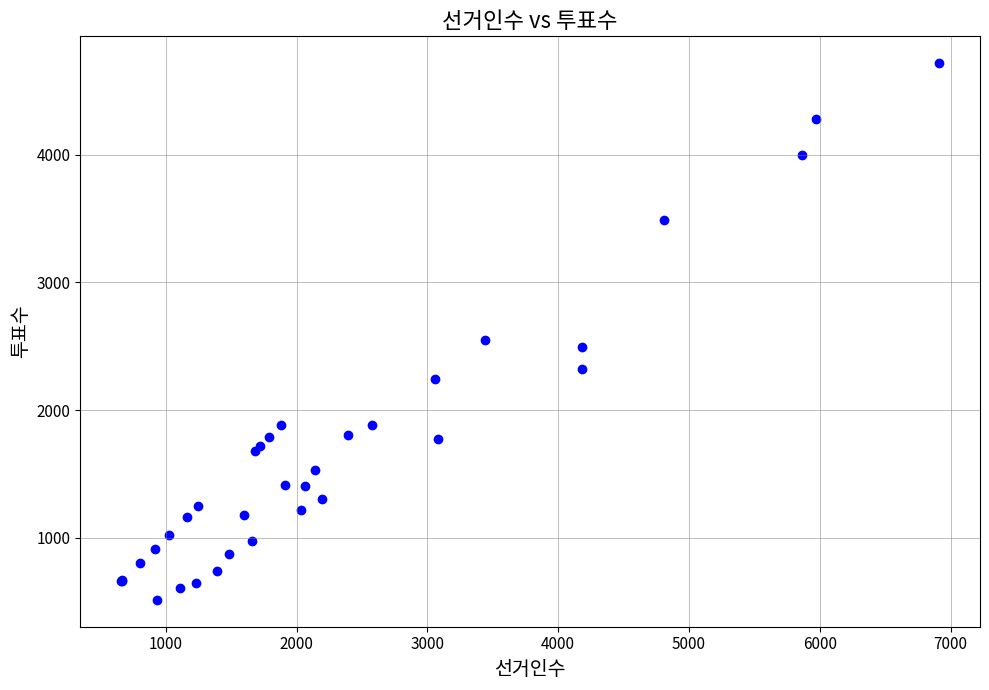

What Y value in the scatter plot is closest to 2615?

2549